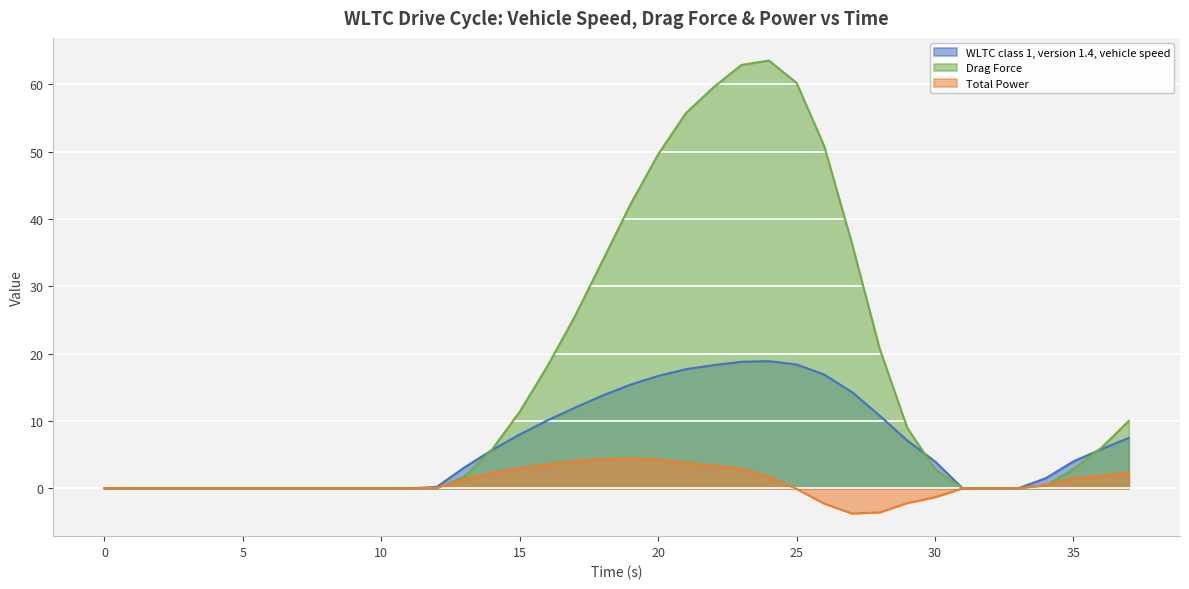

What is the sum of the Drag Force values at 27 and 20?

86.0